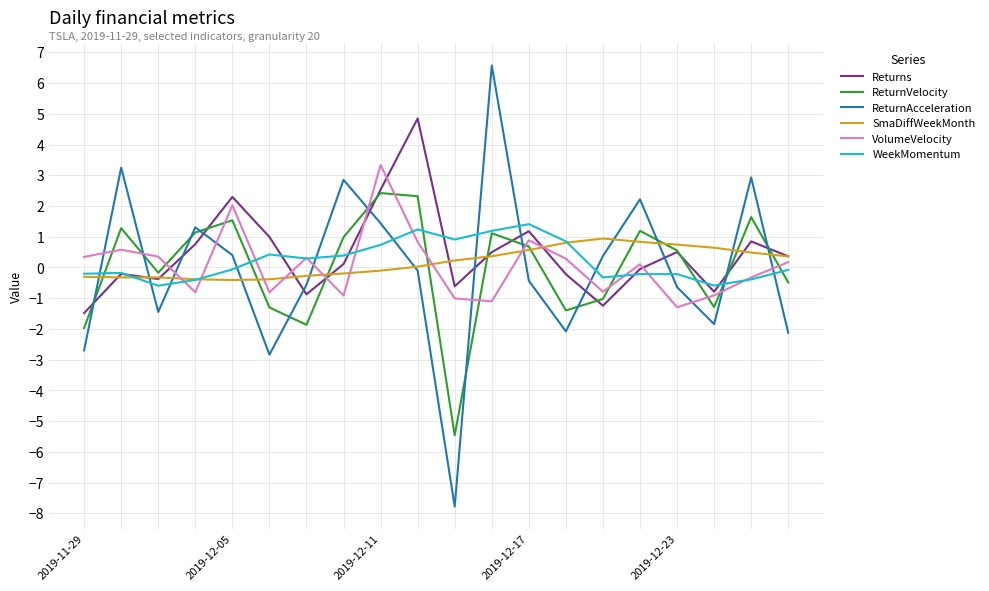

Which series ends up on top after the final intersection of ReturnAcceleration and ReturnVelocity?

ReturnVelocity